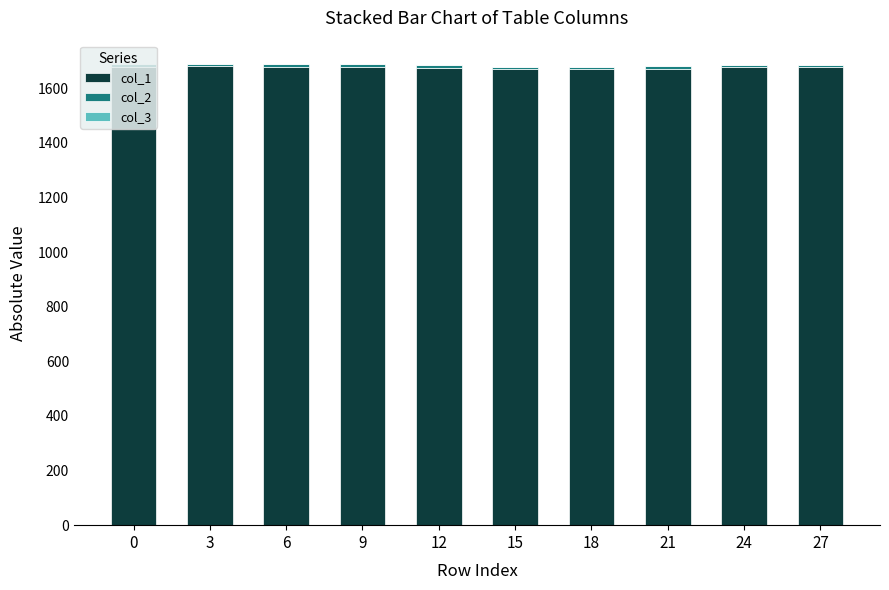

What is the total value across all series at 18?

1679.2